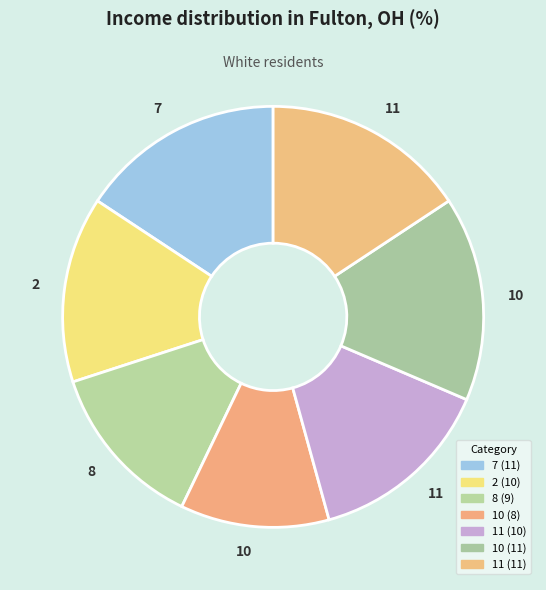

What is the largest slice in the pie chart?

7